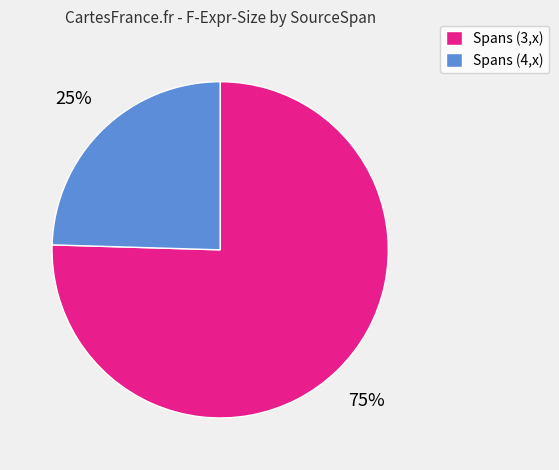

Rank the categories by value from highest to lowest.

Spans (3,x), Spans (4,x)